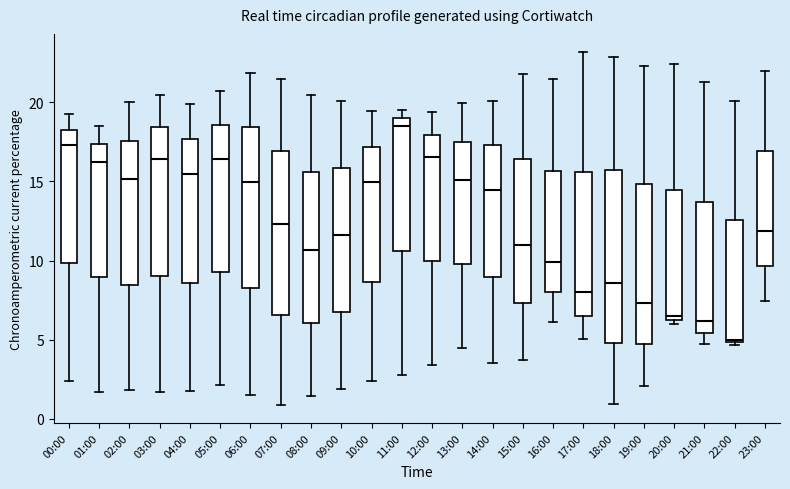

Reading left to right, read every box against the y-axis: the position of its median line, the range the box covers, and the ends of its whiskers. The values are not printed on the chart, so give them approximately, as read against the axis.

00:00: median 17.5, box 10.0 to 18.5, whiskers 2.5 to 19.5
01:00: median 16.5, box 9.0 to 17.5, whiskers 1.5 to 18.5
02:00: median 15.0, box 8.5 to 17.5, whiskers 2.0 to 20.0
03:00: median 16.5, box 9.0 to 18.5, whiskers 1.5 to 20.5
04:00: median 15.5, box 8.5 to 17.5, whiskers 1.5 to 20.0
05:00: median 16.5, box 9.5 to 18.5, whiskers 2.0 to 20.5
06:00: median 15.0, box 8.0 to 18.5, whiskers 1.5 to 22.0
07:00: median 12.5, box 6.5 to 17.0, whiskers 1.0 to 21.5
08:00: median 10.5, box 6.0 to 15.5, whiskers 1.5 to 20.5
09:00: median 11.5, box 6.5 to 16.0, whiskers 2.0 to 20.0
10:00: median 15.0, box 8.5 to 17.0, whiskers 2.5 to 19.5
11:00: median 18.5, box 10.5 to 19.0, whiskers 3.0 to 19.5
12:00: median 16.5, box 10.0 to 18.0, whiskers 3.5 to 19.5
13:00: median 15.0, box 10.0 to 17.5, whiskers 4.5 to 20.0
14:00: median 14.5, box 9.0 to 17.5, whiskers 3.5 to 20.0
15:00: median 11.0, box 7.5 to 16.5, whiskers 3.5 to 22.0
16:00: median 10.0, box 8.0 to 15.5, whiskers 6.0 to 21.5
17:00: median 8.0, box 6.5 to 15.5, whiskers 5.0 to 23.0
18:00: median 8.5, box 5.0 to 15.5, whiskers 1.0 to 23.0
19:00: median 7.5, box 4.5 to 15.0, whiskers 2.0 to 22.5
20:00: median 6.5, box 6.0 to 14.5, whiskers 6.0 (just below the box's lower edge) to 22.5
21:00: median 6.0, box 5.5 to 13.5, whiskers 4.5 to 21.5
22:00: median 5.0, box 5.0 to 12.5, whiskers 4.5 to 20.0
23:00: median 12.0, box 9.5 to 17.0, whiskers 7.5 to 22.0